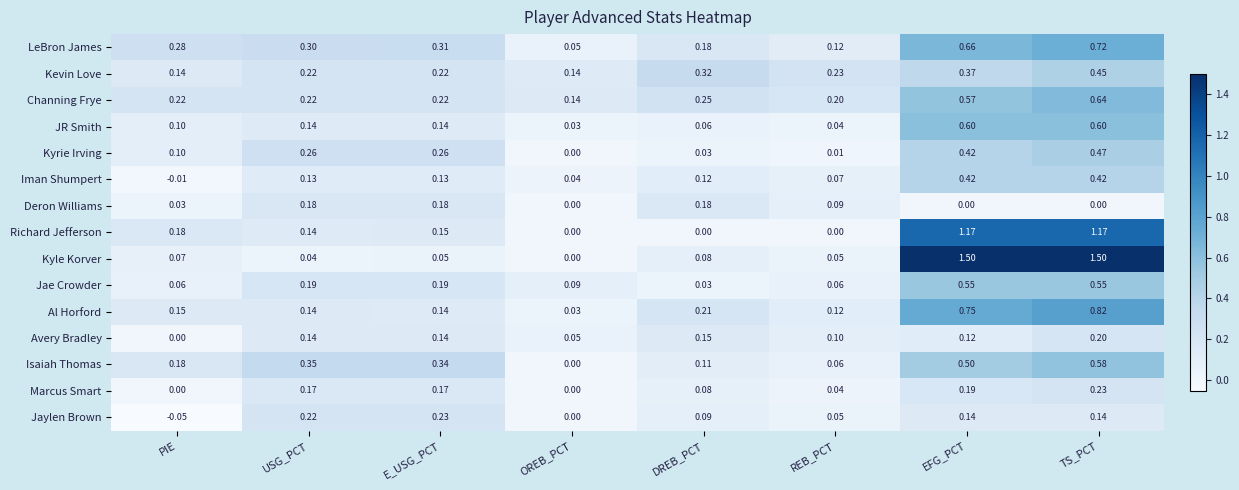

How many data points does each series have?

8